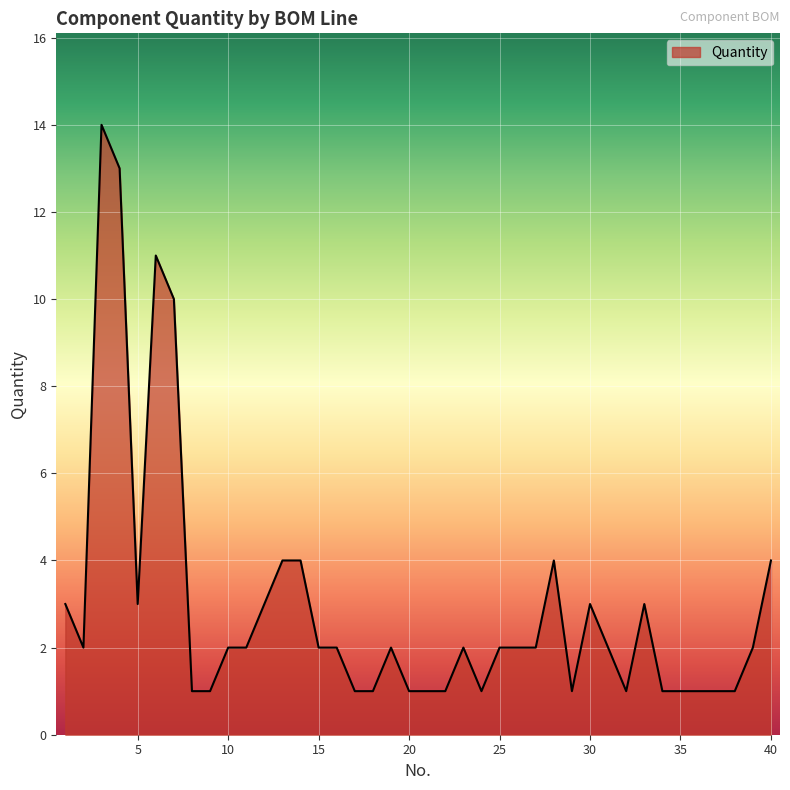

What is the maximum value shown in the chart?

14